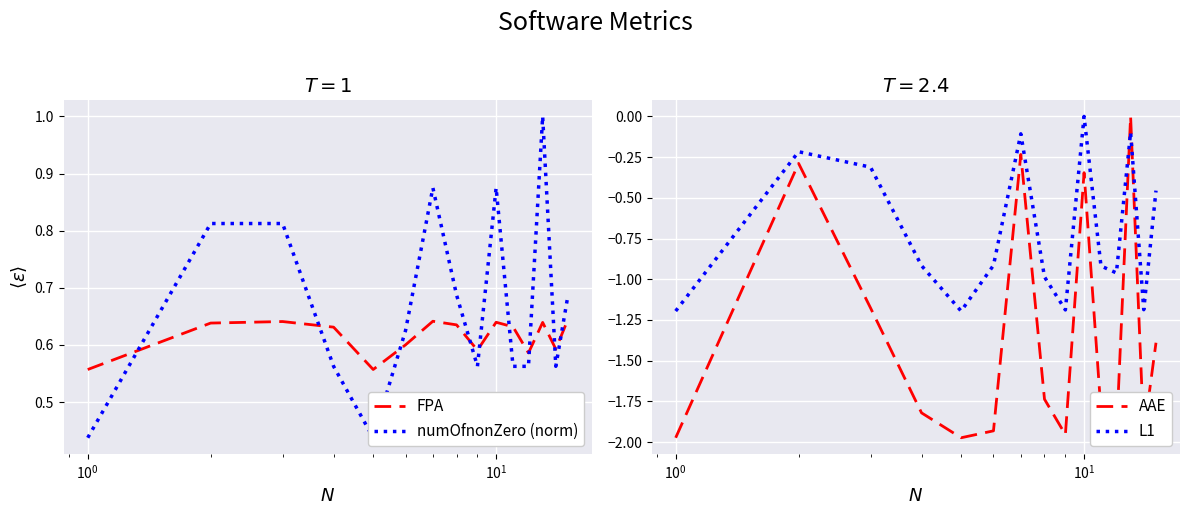

Is this an area chart (filled region under the line)?

No